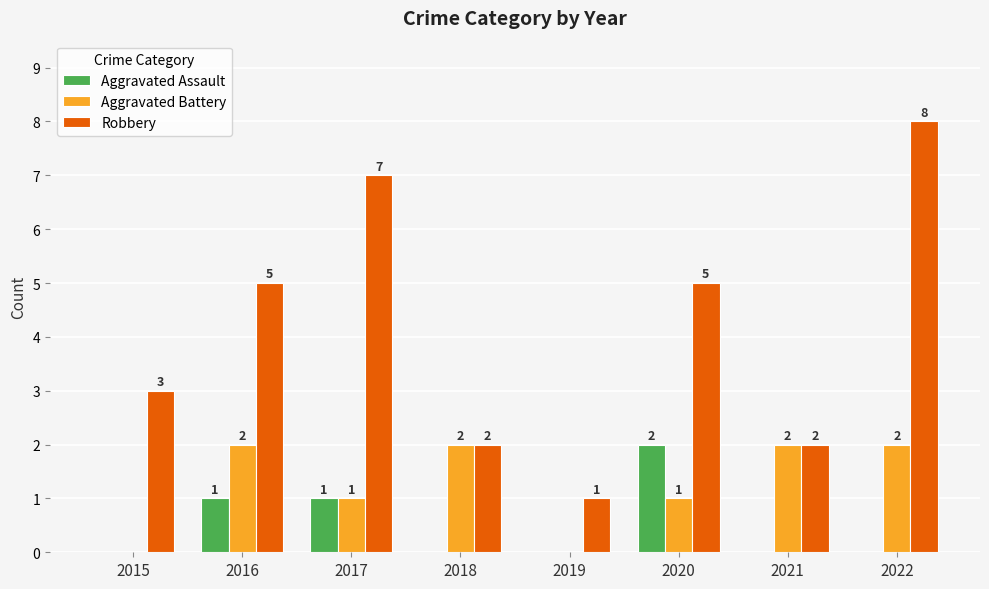

Count the number of data series in this chart.

3